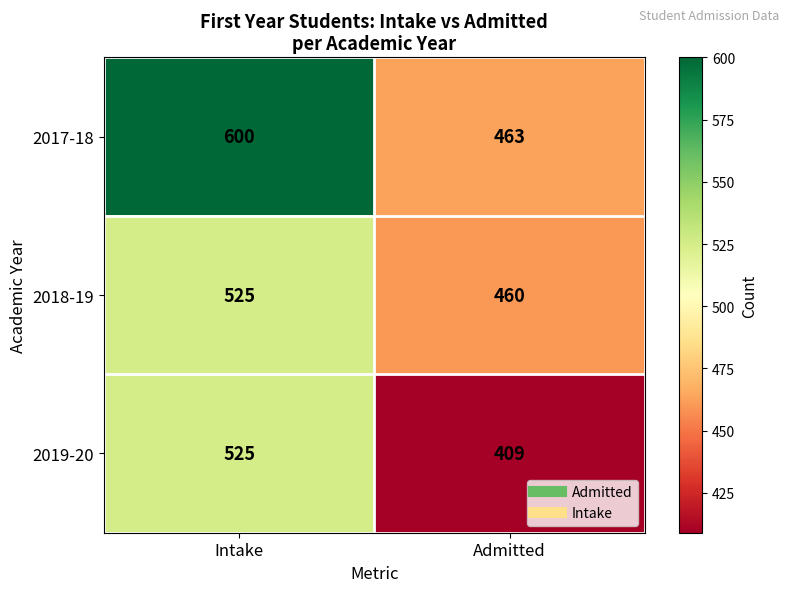

What is the total value across all series at Admitted?

1332